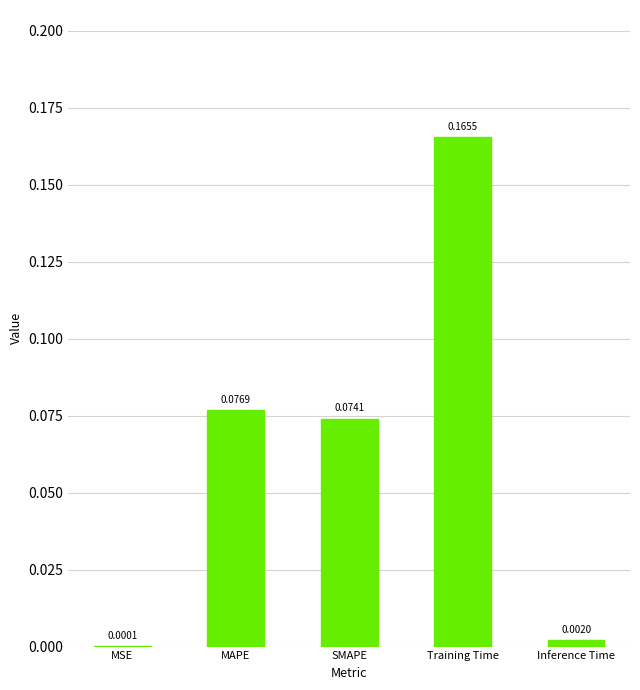

What is the sum of all values?

0.3